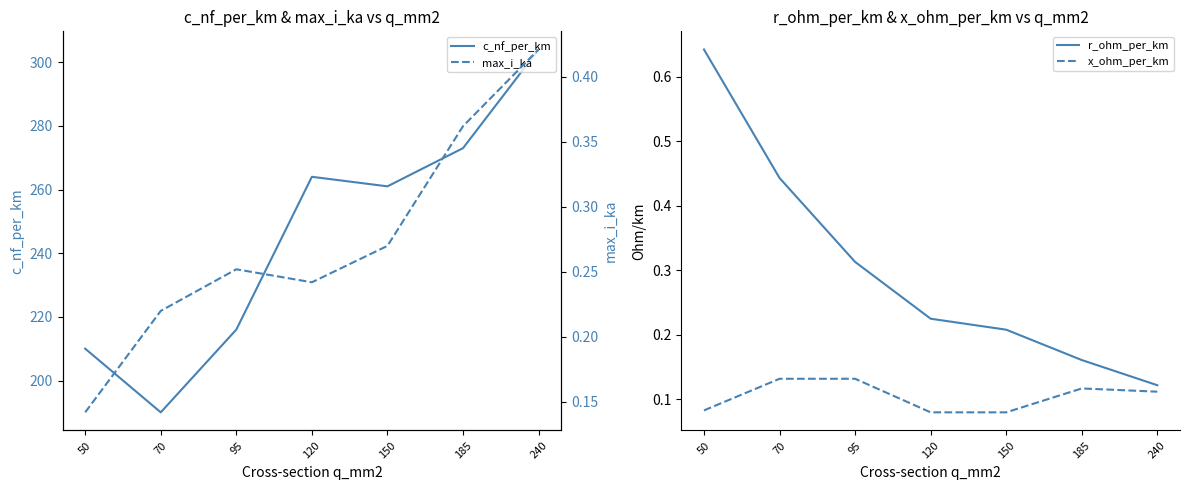

True or false: x_ohm_per_km has more than 2 points higher than both neighbors.

False